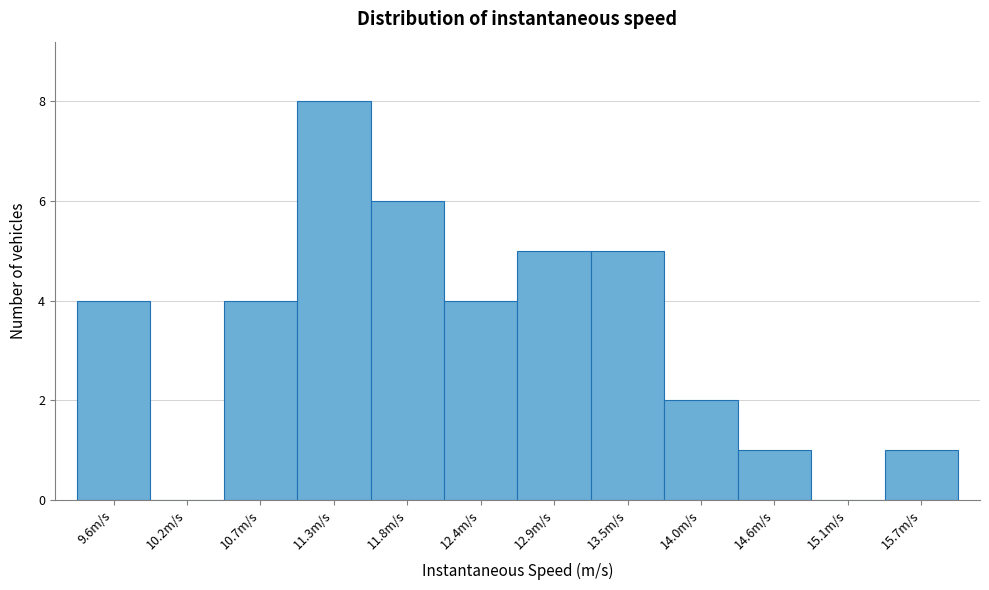

Reading left to right, what are all the values shown in this chart?

9.6m/s=4	10.2m/s=0	10.7m/s=4	11.3m/s=8	11.8m/s=6	12.4m/s=4	12.9m/s=5	13.5m/s=5	14.0m/s=2	14.6m/s=1	15.1m/s=0	15.7m/s=1